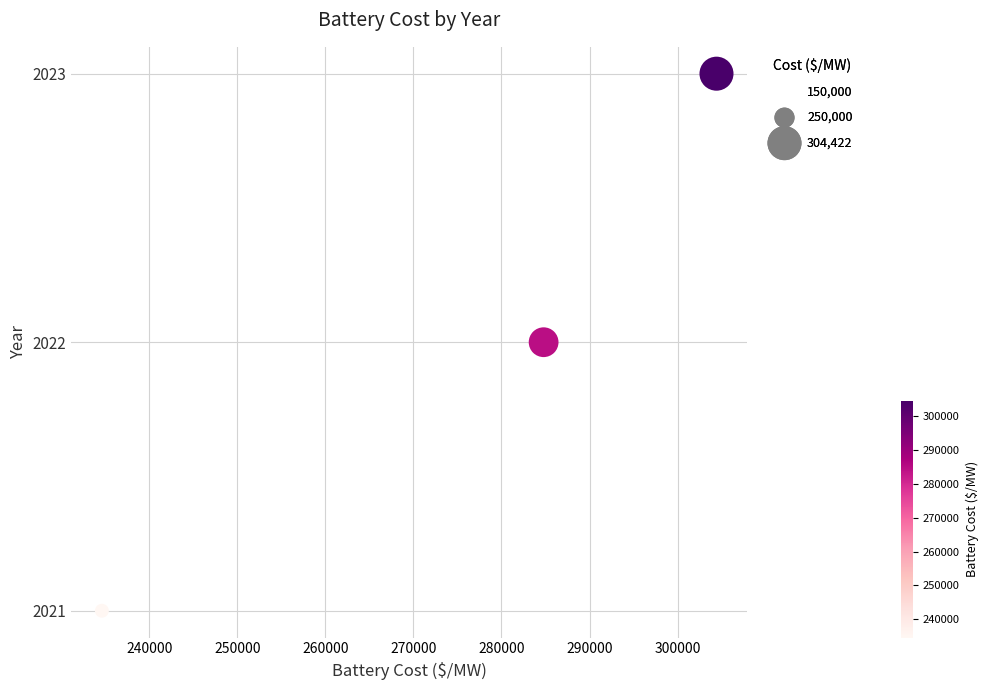

What is the average Y value?

2022